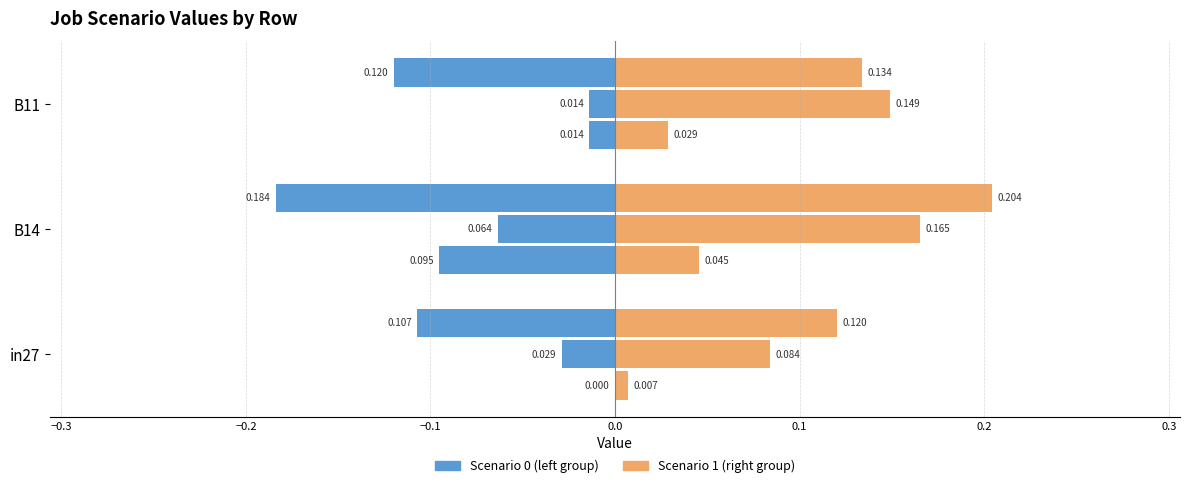

True or false: job197_scenario0_362 has a value of 0.0 at in27.

False